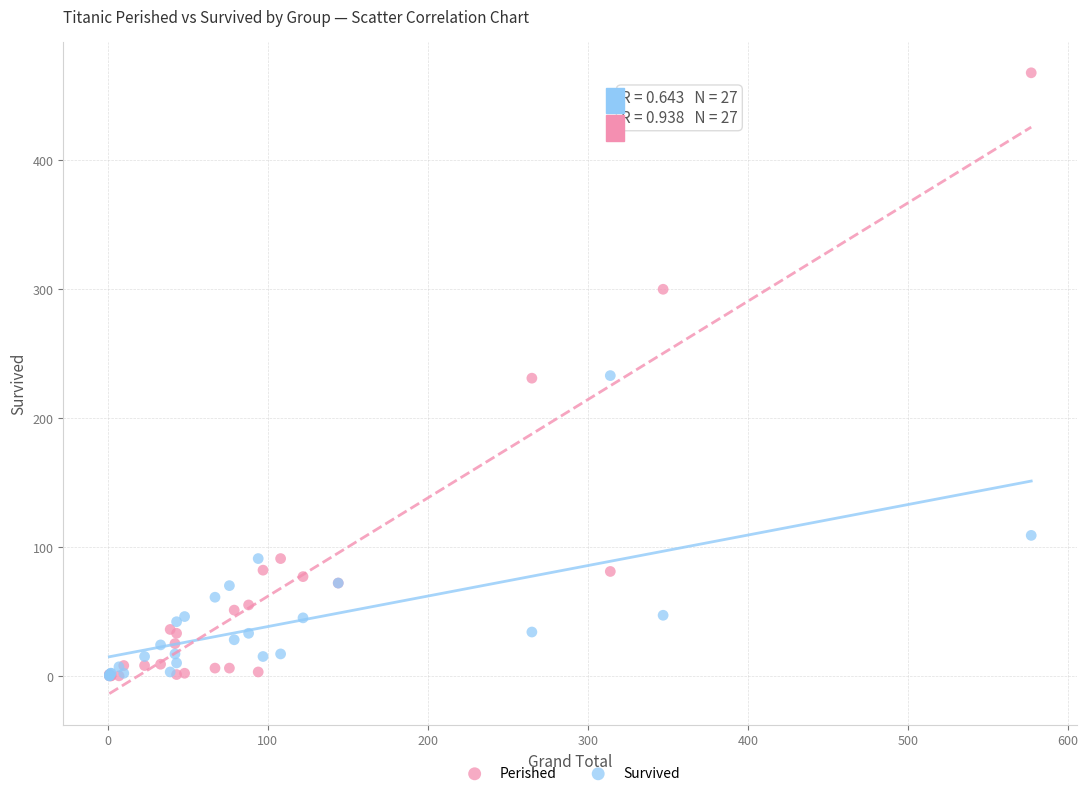

In the Survived series, what Y value is closest to 116?

109